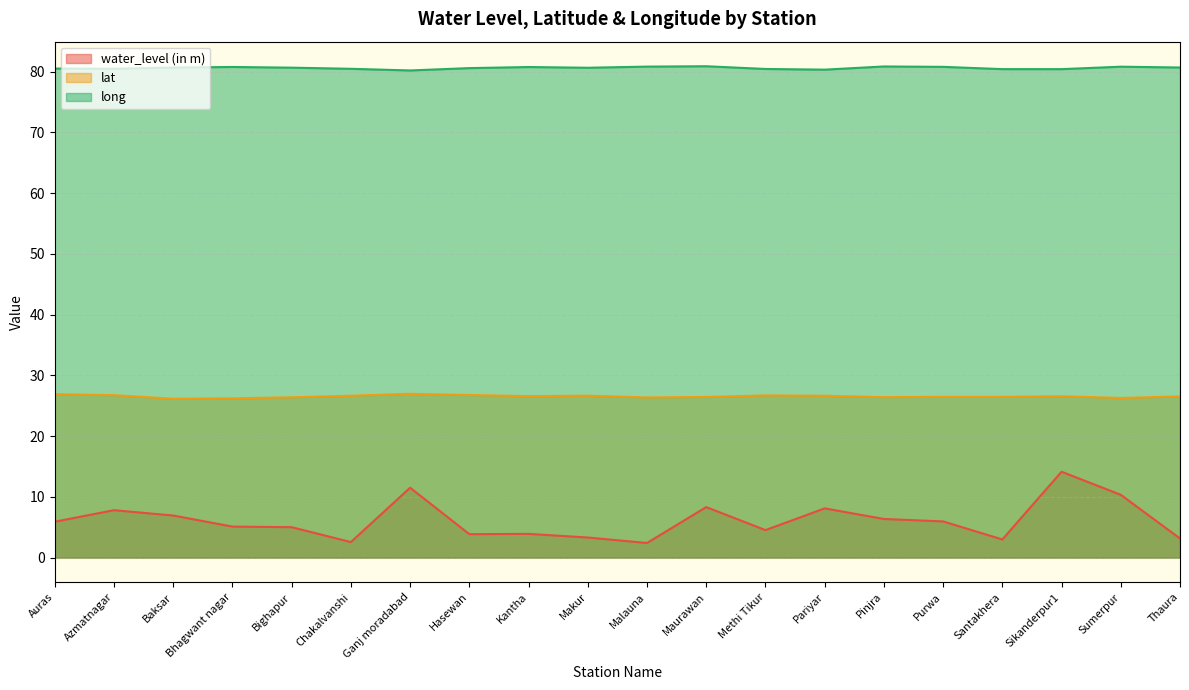

True or false: long and lat intersect in this chart.

False